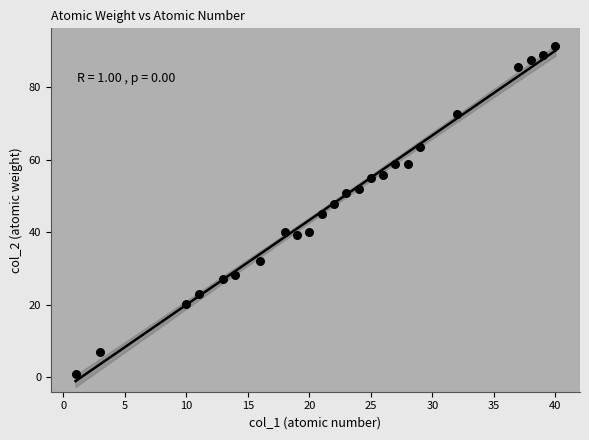

What is the range of X values (max minus min)?

39.0